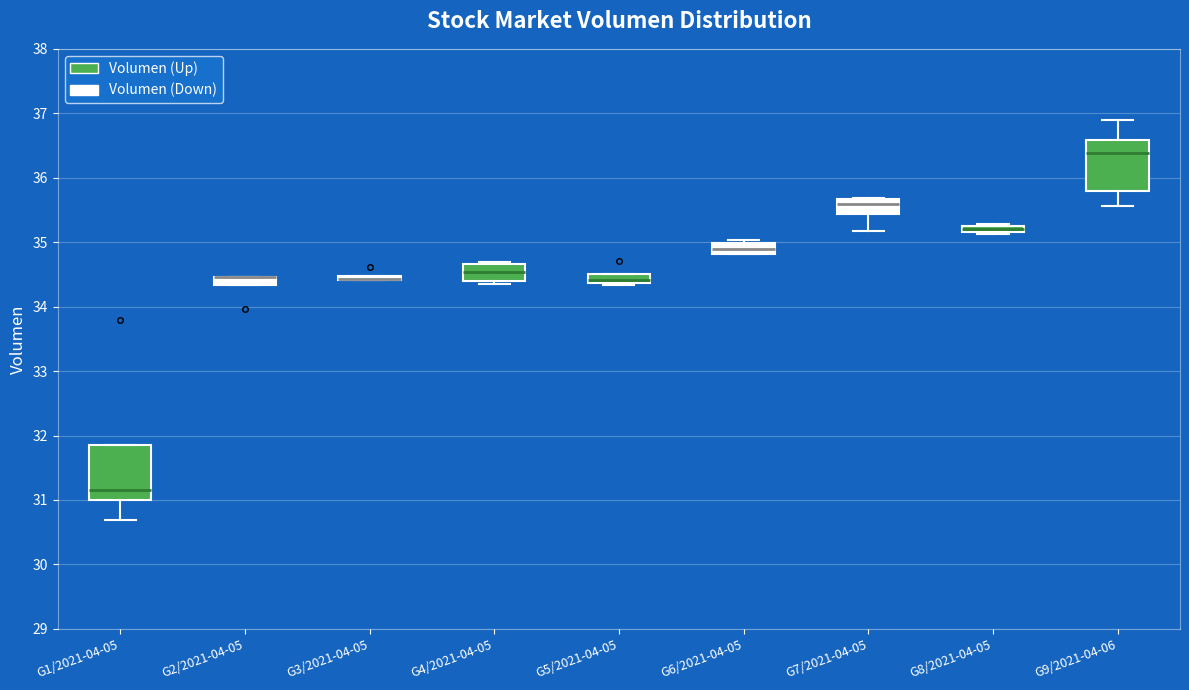

Where does the lower whisker of the box for G7/2021-04-05 end on the y-axis? The values are not printed on the chart, so give them approximately, as read against the axis.

35.2